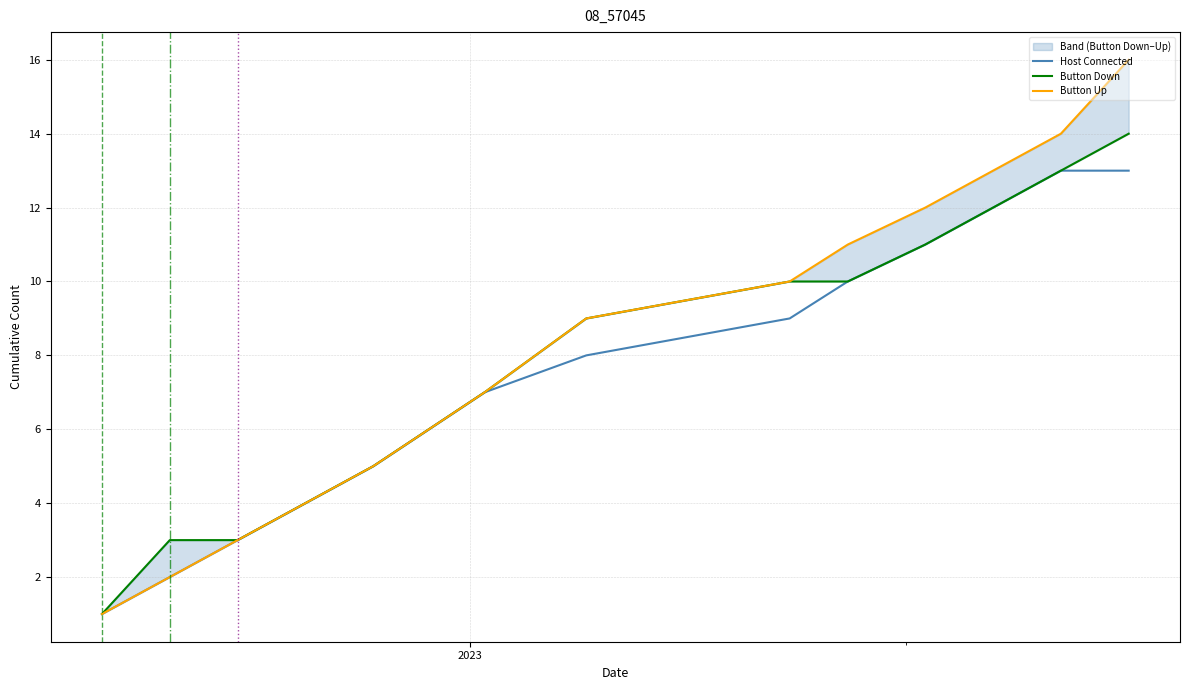

What is the highest value of the Host Connected series?

13